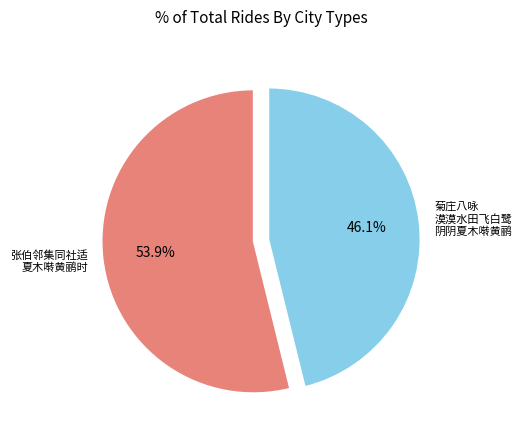

Is there any slice that represents more than half of the pie?

Yes